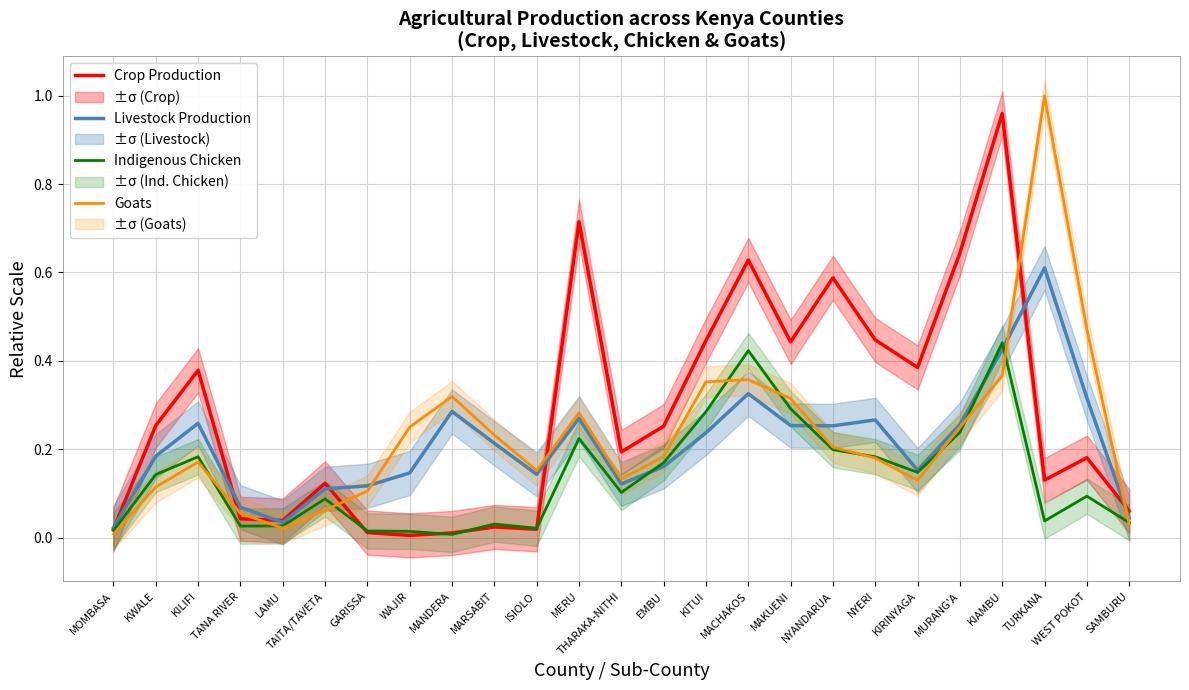

Reading left to right, extract all data points from this chart.

Crop Production: MOMBASA=0.0	KWALE=0.3	KILIFI=0.4	TANA RIVER=0.0	LAMU=0.0	TAITA/TAVETA=0.1	GARISSA=0.0	WAJIR=0.0	MANDERA=0.0	MARSABIT=0.0	ISIOLO=0.0	MERU=0.7	THARAKA-NITHI=0.2	EMBU=0.3	KITUI=0.4	MACHAKOS=0.6	MAKUENI=0.4	NYANDARUA=0.6	NYERI=0.4	KIRINYAGA=0.4	MURANG'A=0.6	KIAMBU=1.0	TURKANA=0.1	WEST POKOT=0.2	SAMBURU=0.1
Livestock Production: MOMBASA=0.0	KWALE=0.2	KILIFI=0.3	TANA RIVER=0.1	LAMU=0.0	TAITA/TAVETA=0.1	GARISSA=0.1	WAJIR=0.1	MANDERA=0.3	MARSABIT=0.2	ISIOLO=0.1	MERU=0.3	THARAKA-NITHI=0.1	EMBU=0.2	KITUI=0.2	MACHAKOS=0.3	MAKUENI=0.3	NYANDARUA=0.3	NYERI=0.3	KIRINYAGA=0.2	MURANG'A=0.3	KIAMBU=0.4	TURKANA=0.6	WEST POKOT=0.3	SAMBURU=0.0
Indigenous Chicken: MOMBASA=0.0	KWALE=0.1	KILIFI=0.2	TANA RIVER=0.0	LAMU=0.0	TAITA/TAVETA=0.1	GARISSA=0.0	WAJIR=0.0	MANDERA=0.0	MARSABIT=0.0	ISIOLO=0.0	MERU=0.2	THARAKA-NITHI=0.1	EMBU=0.2	KITUI=0.3	MACHAKOS=0.4	MAKUENI=0.3	NYANDARUA=0.2	NYERI=0.2	KIRINYAGA=0.1	MURANG'A=0.2	KIAMBU=0.4	TURKANA=0.0	WEST POKOT=0.1	SAMBURU=0.0
Goats: MOMBASA=0.0	KWALE=0.1	KILIFI=0.2	TANA RIVER=0.1	LAMU=0.0	TAITA/TAVETA=0.1	GARISSA=0.1	WAJIR=0.2	MANDERA=0.3	MARSABIT=0.2	ISIOLO=0.2	MERU=0.3	THARAKA-NITHI=0.1	EMBU=0.2	KITUI=0.4	MACHAKOS=0.4	MAKUENI=0.3	NYANDARUA=0.2	NYERI=0.2	KIRINYAGA=0.1	MURANG'A=0.2	KIAMBU=0.4	TURKANA=1.0	WEST POKOT=0.5	SAMBURU=0.0